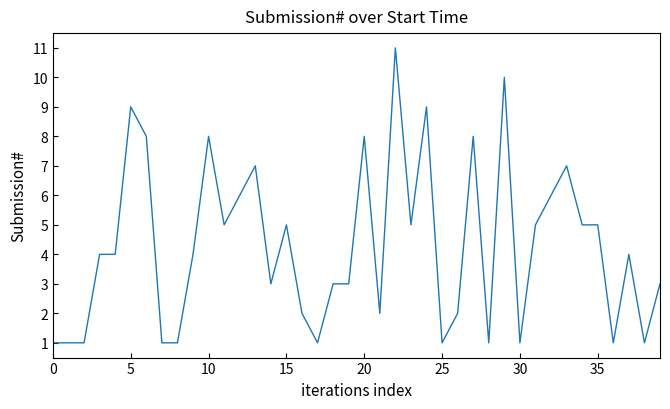

What is the maximum value shown in the chart?

11